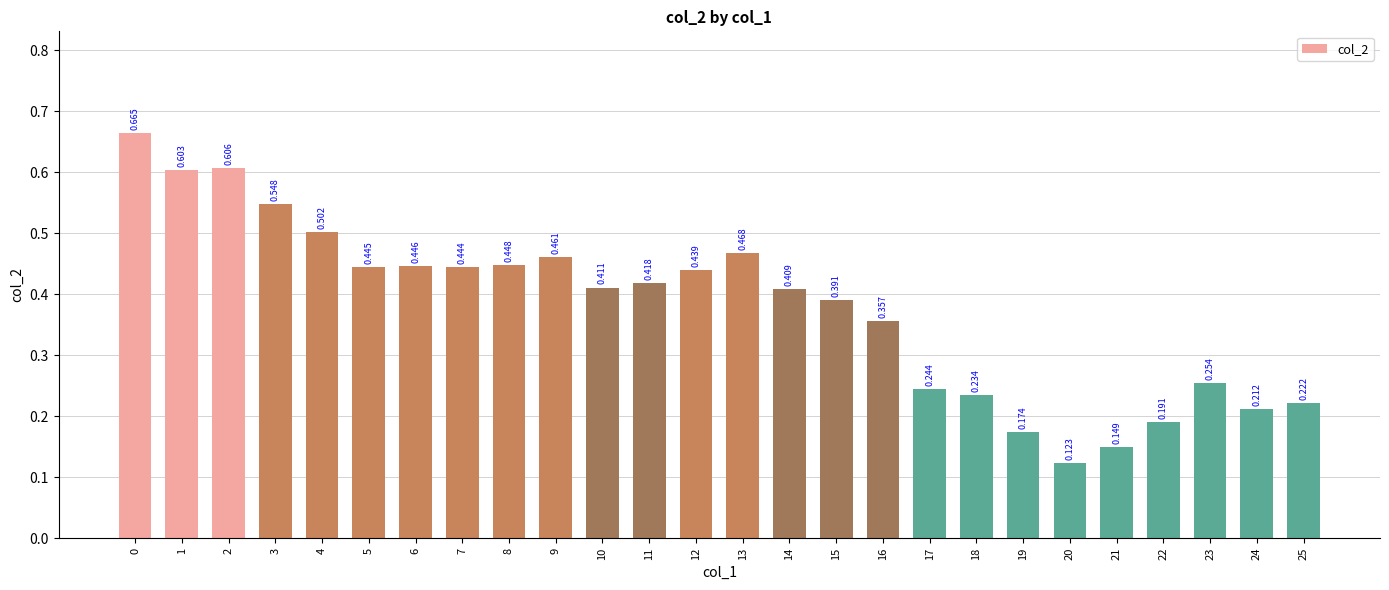

What is the smallest value displayed?

0.1